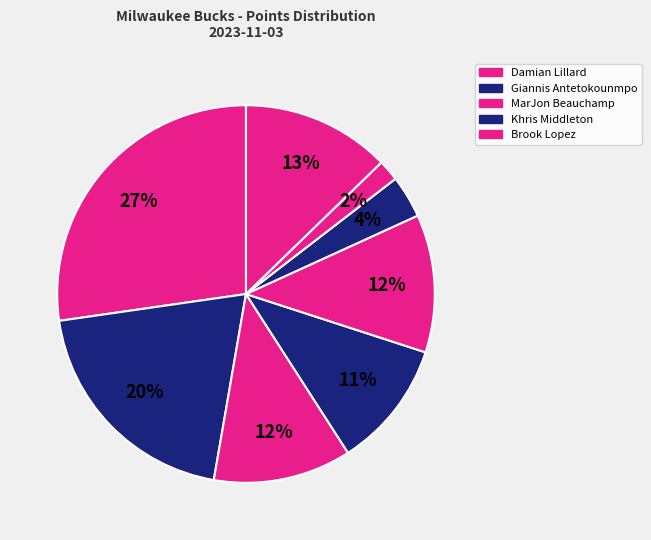

Which category has the biggest portion of the pie?

Damian Lillard